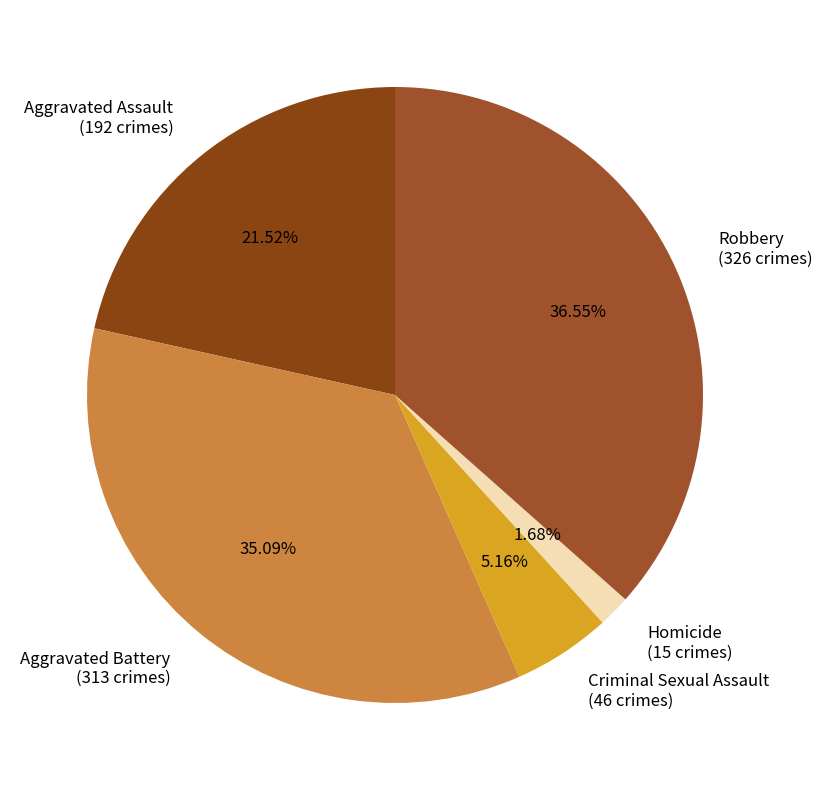

How many segments does this pie chart have?

5